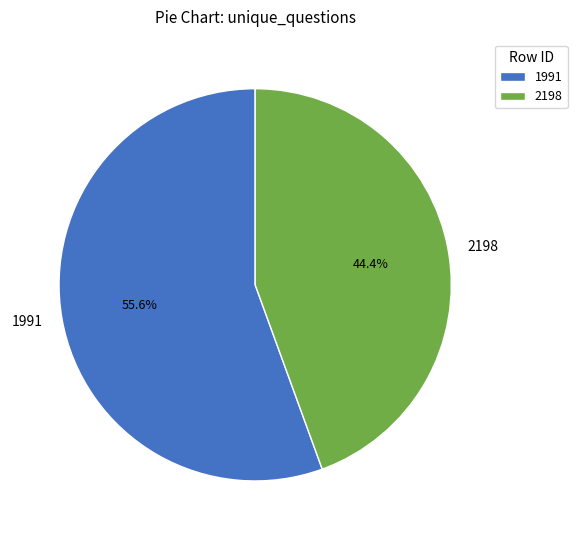

Which category has the smallest portion of the pie?

2198